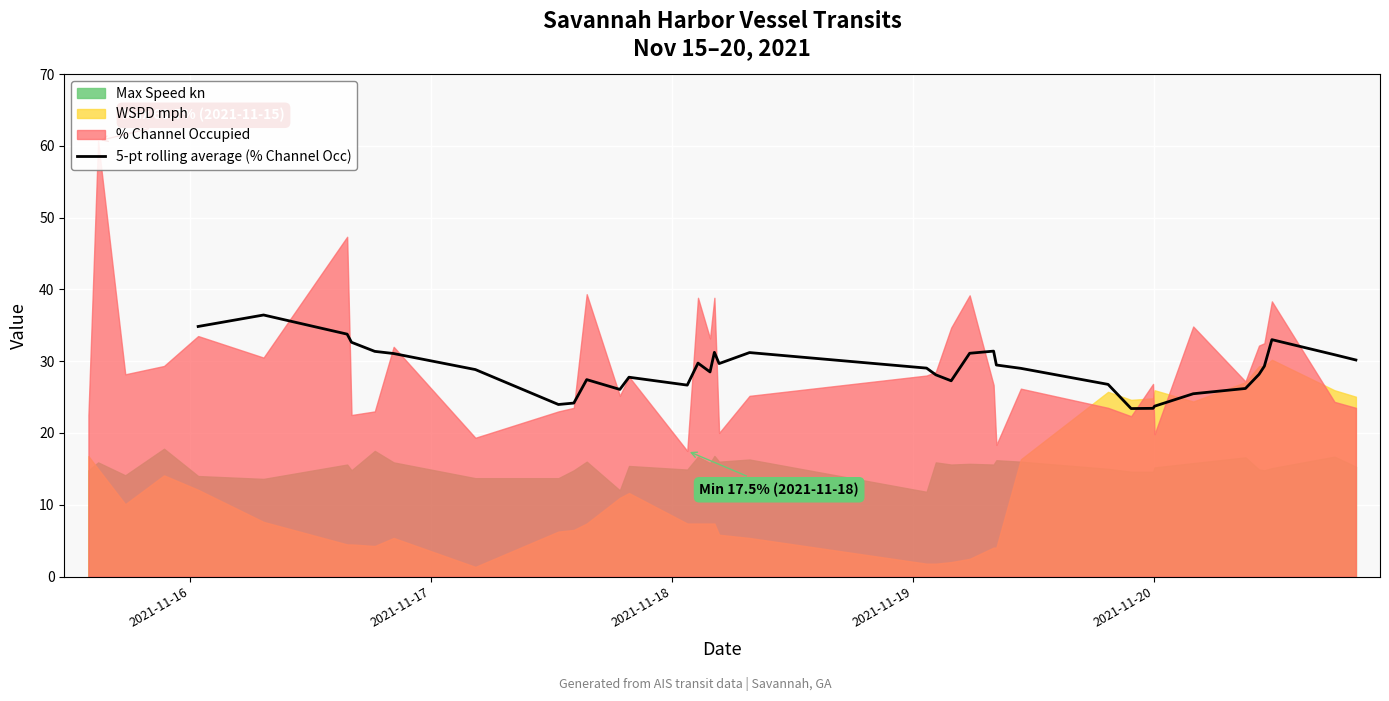

What is the lowest value of the 5-pt rolling average (% Channel Occ) series?

23.4